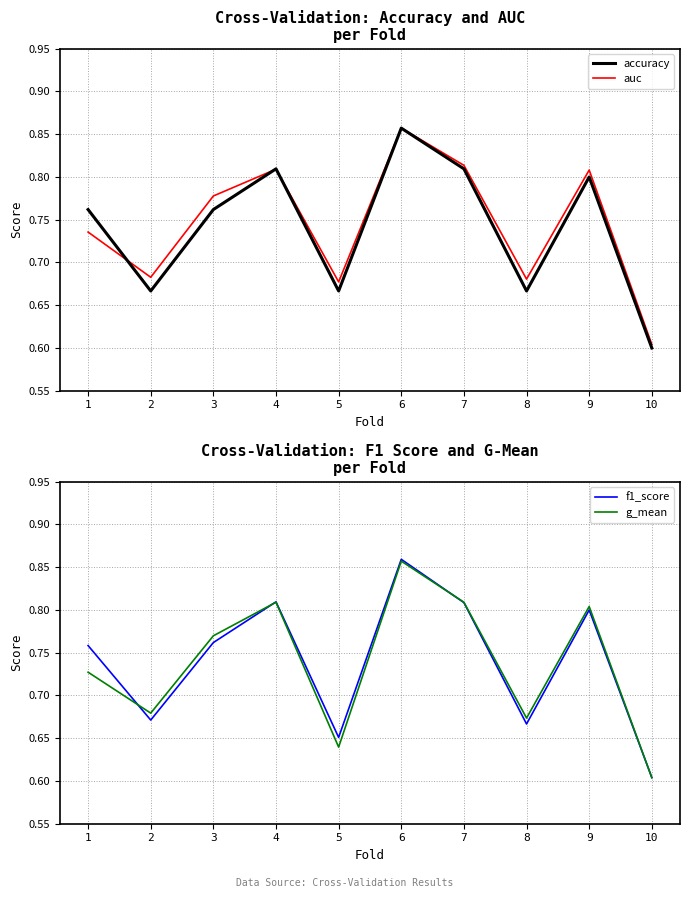

True or false: g_mean has more than 0 interior local peaks.

True